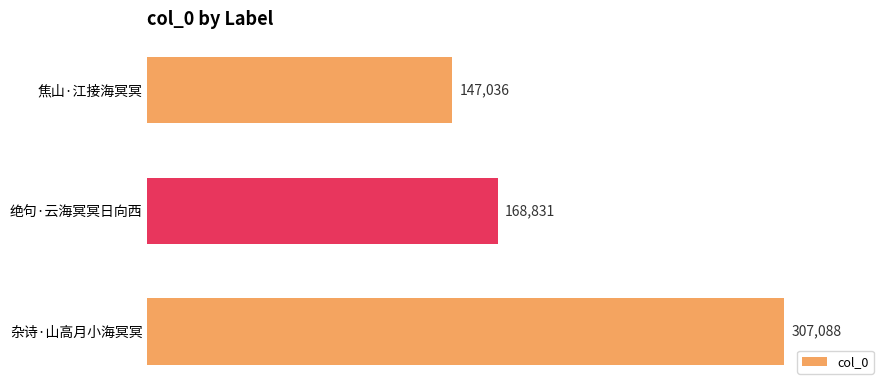

What is the change in value from 绝句·云海冥冥日向西 to 焦山·江接海冥冥?

-21795